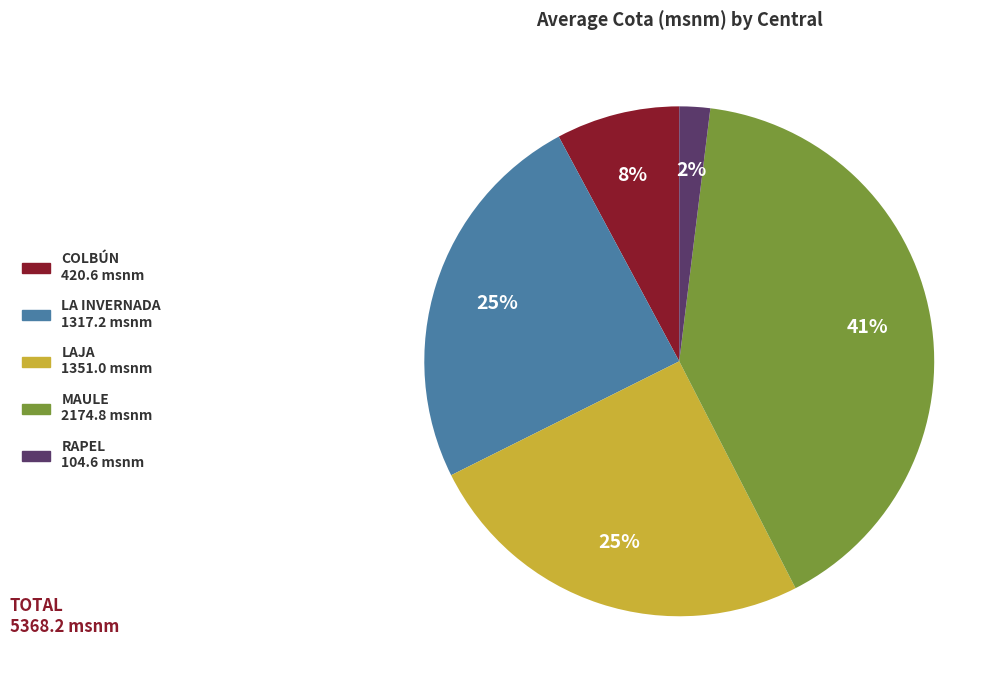

Does any single category account for the majority?

No